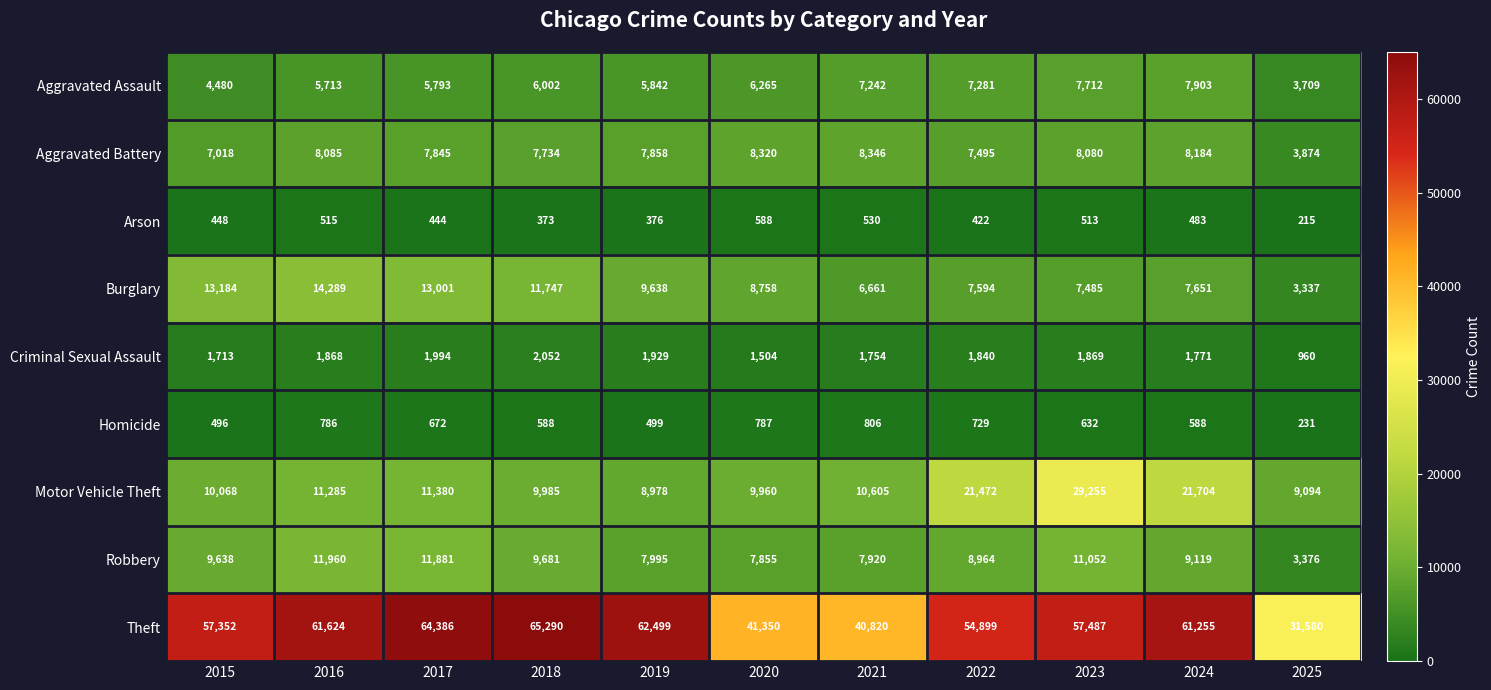

How many values in the Criminal Sexual Assault series are below 1840?

5